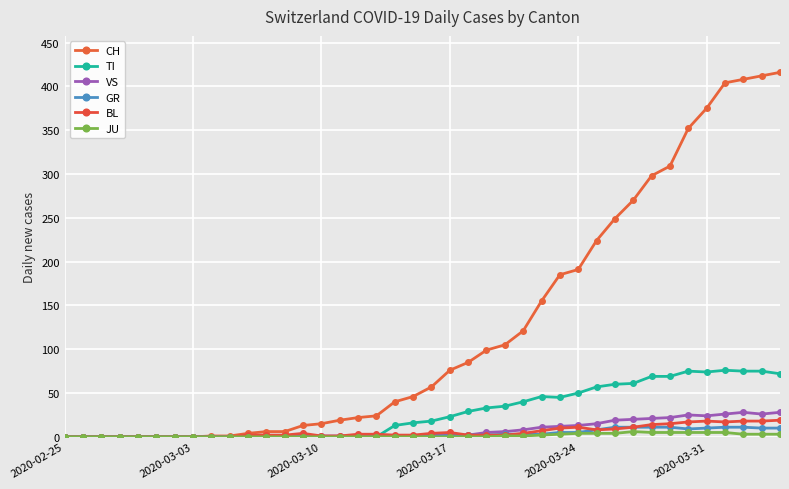

What is the sum of all TI values?

1111